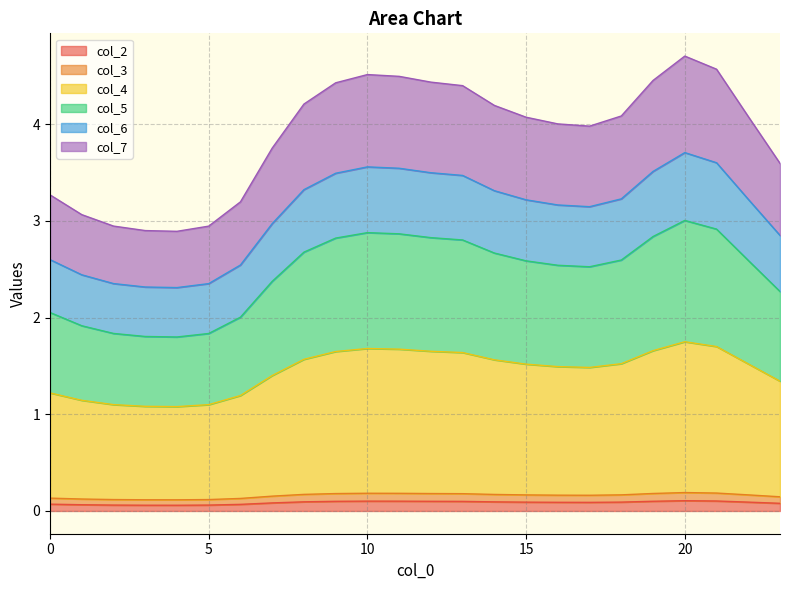

What are all the series names shown in the legend?

col_2, col_3, col_4, col_5, col_6, col_7